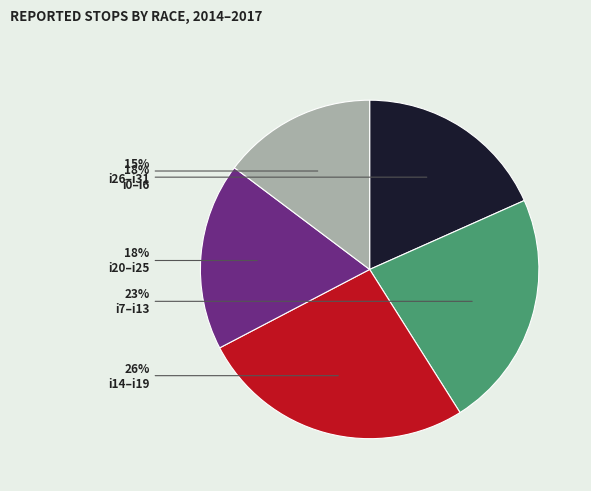

To the nearest percent, what is the combined percentage of i7–i13 and i20–i25?

41%